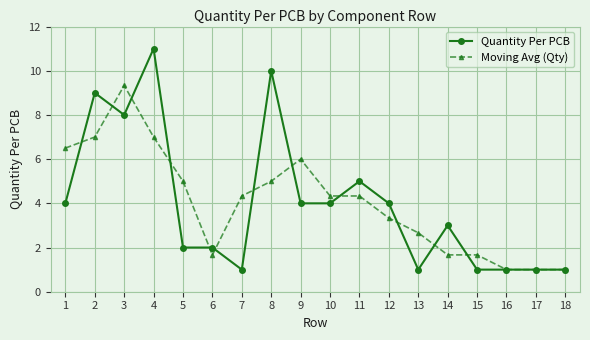

What is the difference between the Moving Avg (Qty) values at 11 and 8?

0.7